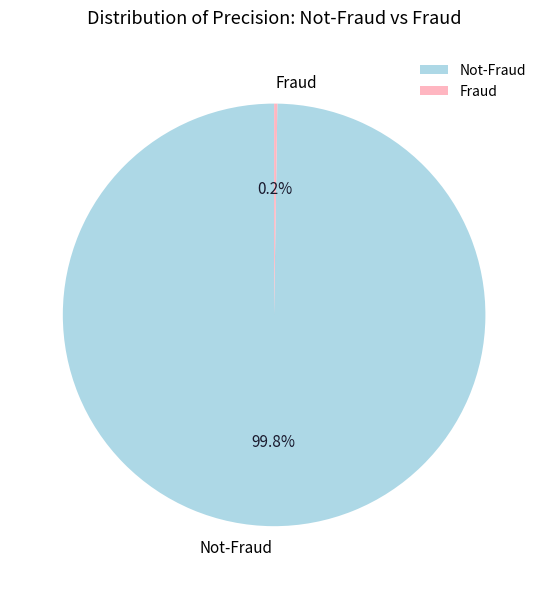

Does any single category account for the majority?

Yes